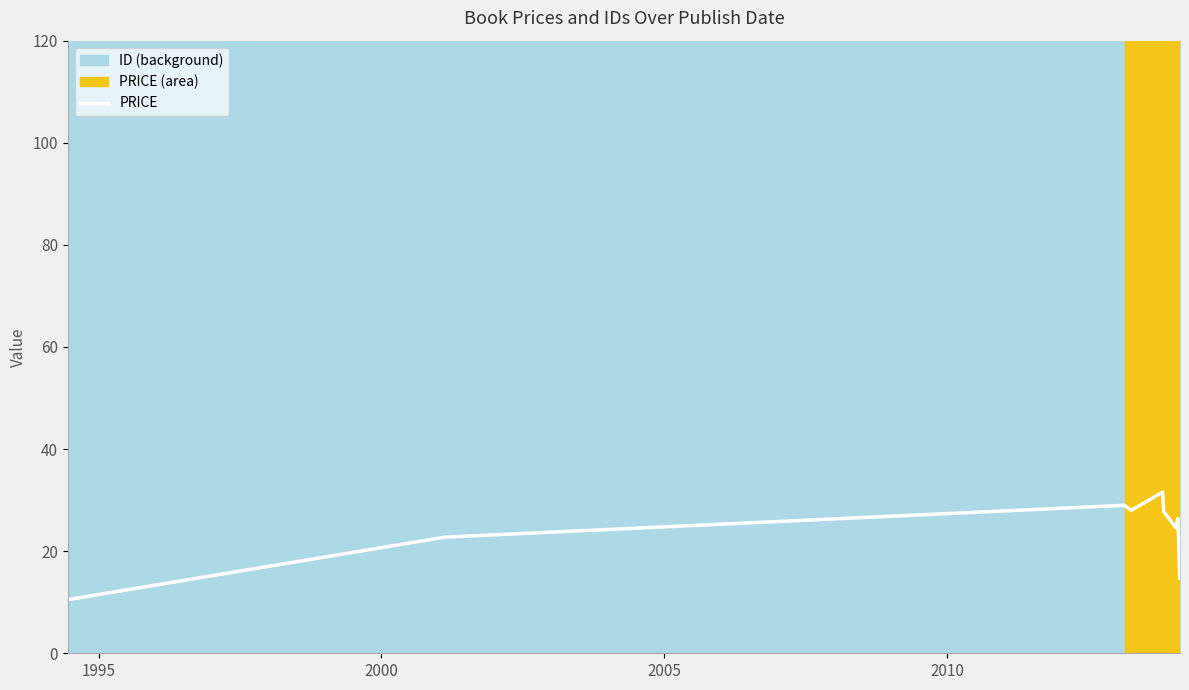

Reading right to left, what are all the values shown in this chart?

15.9	14.6	26.4	24.6	27.8	31.6	28.0	29.0	22.8	10.5